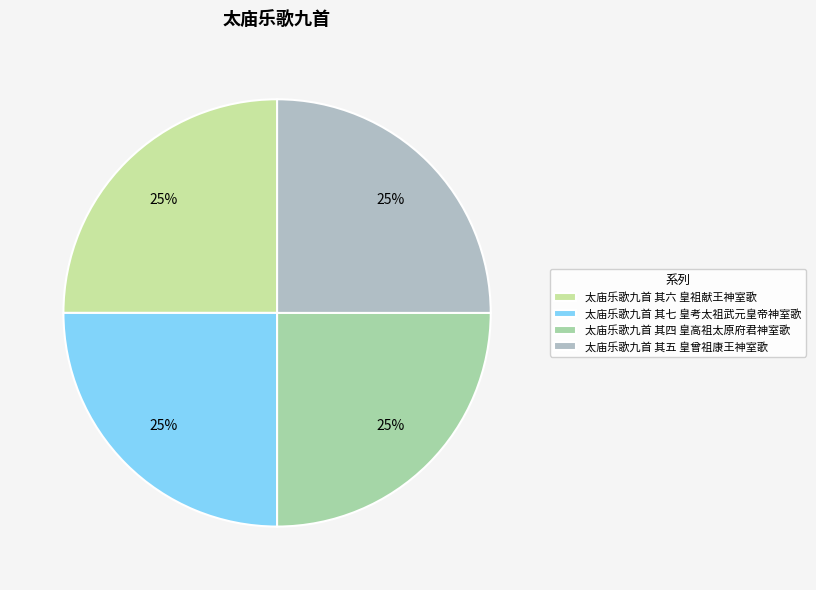

Count the number of slices in the pie.

4